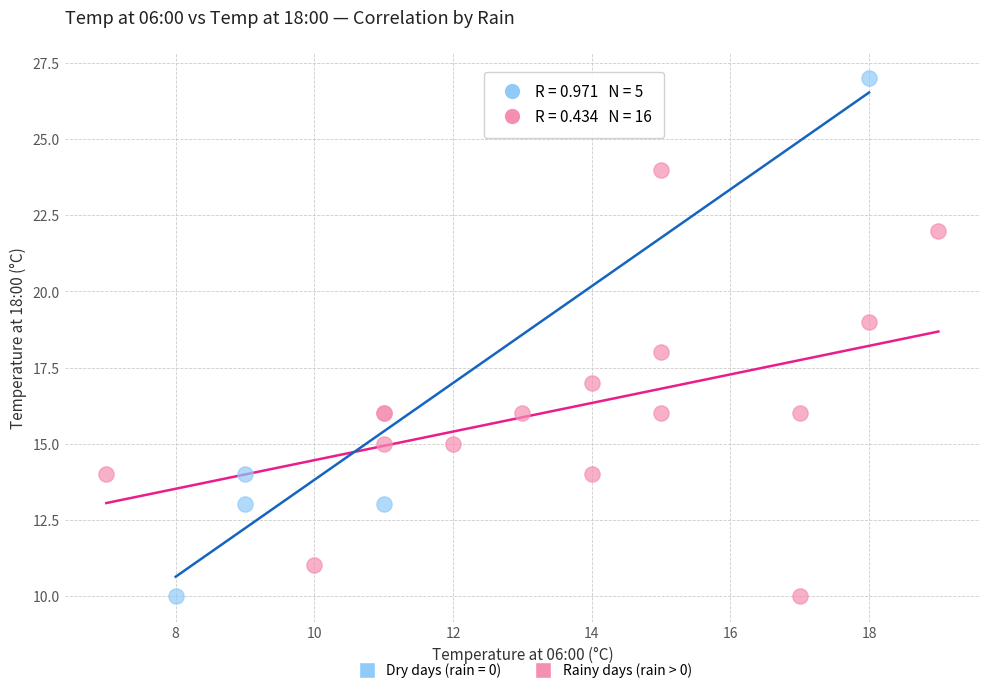

Which series contains the highest Y value?

Dry days (rain = 0)